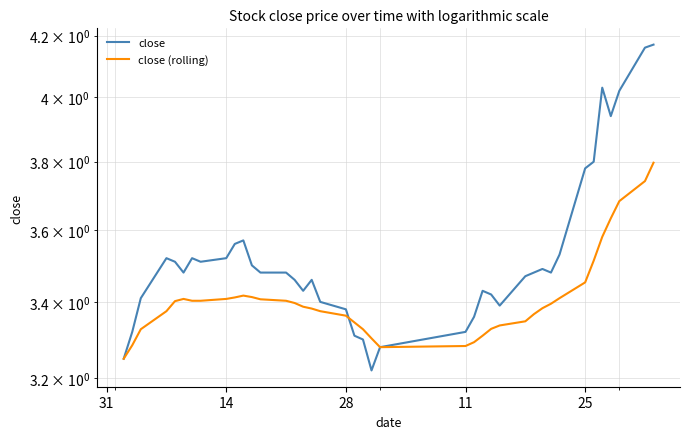

The value of close (rolling) at 25 is 3.5. True or false?

True